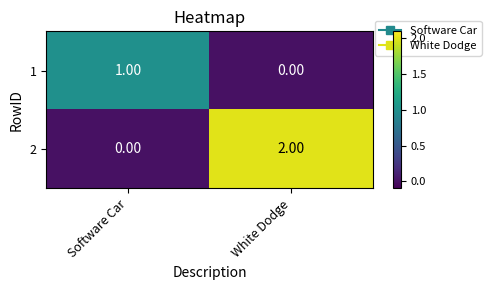

At which label is 2 closest to 1?

Software Car